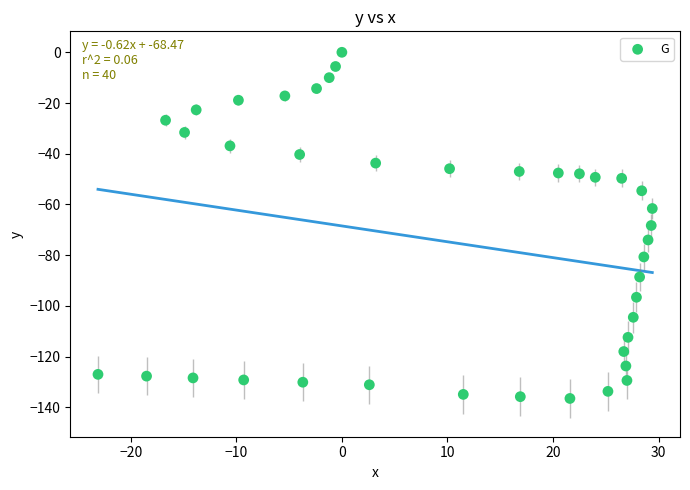

What is the range of X values (max minus min)?

52.5